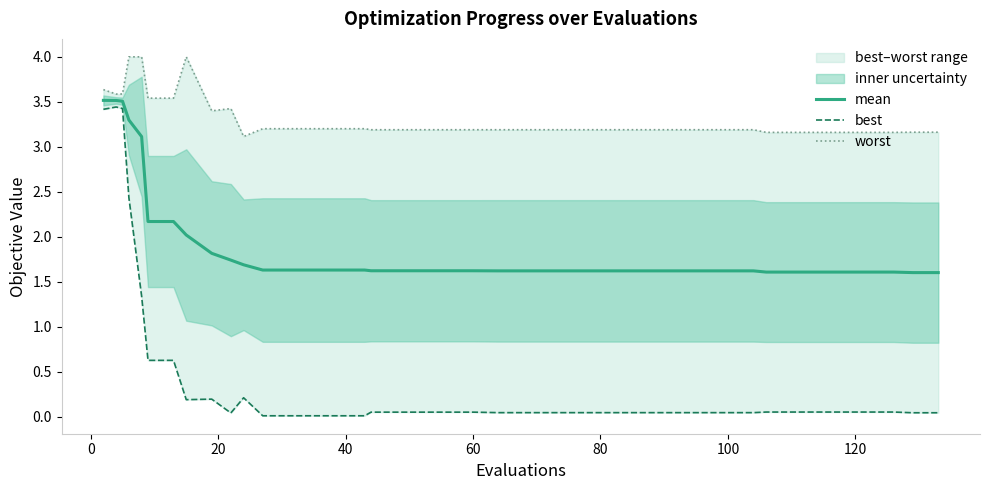

What is the maximum value for mean?

3.5